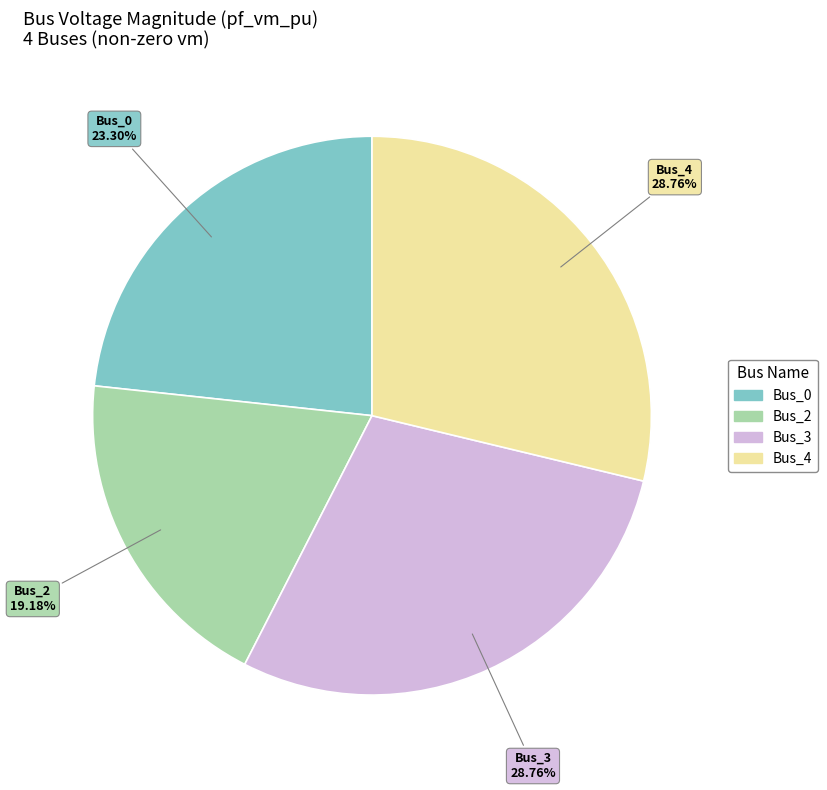

Does Bus_2 represent more than half of the total?

No